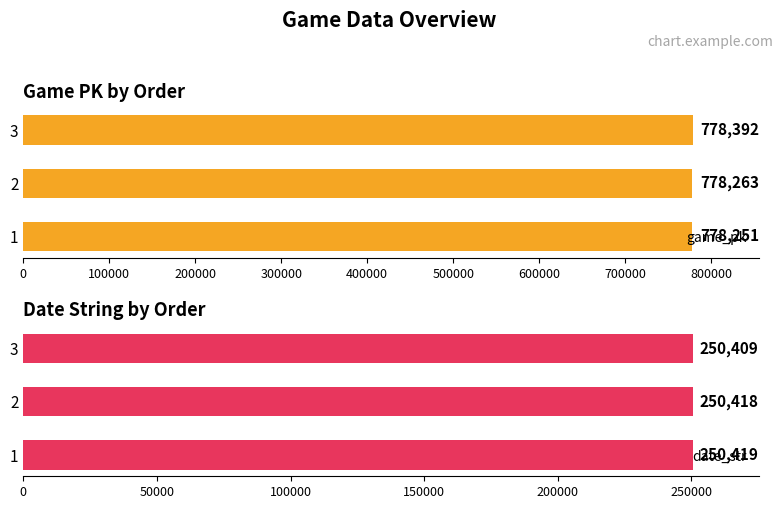

What are all the series names shown in the legend?

game_pk, date_str